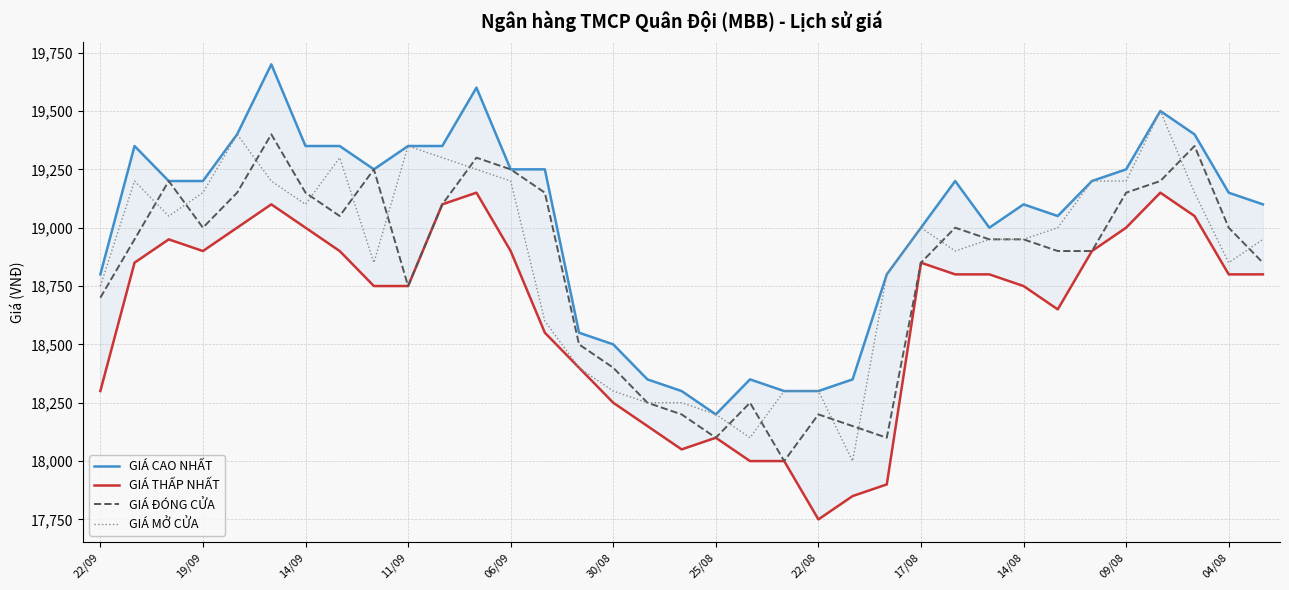

How many data points does each series have?

35